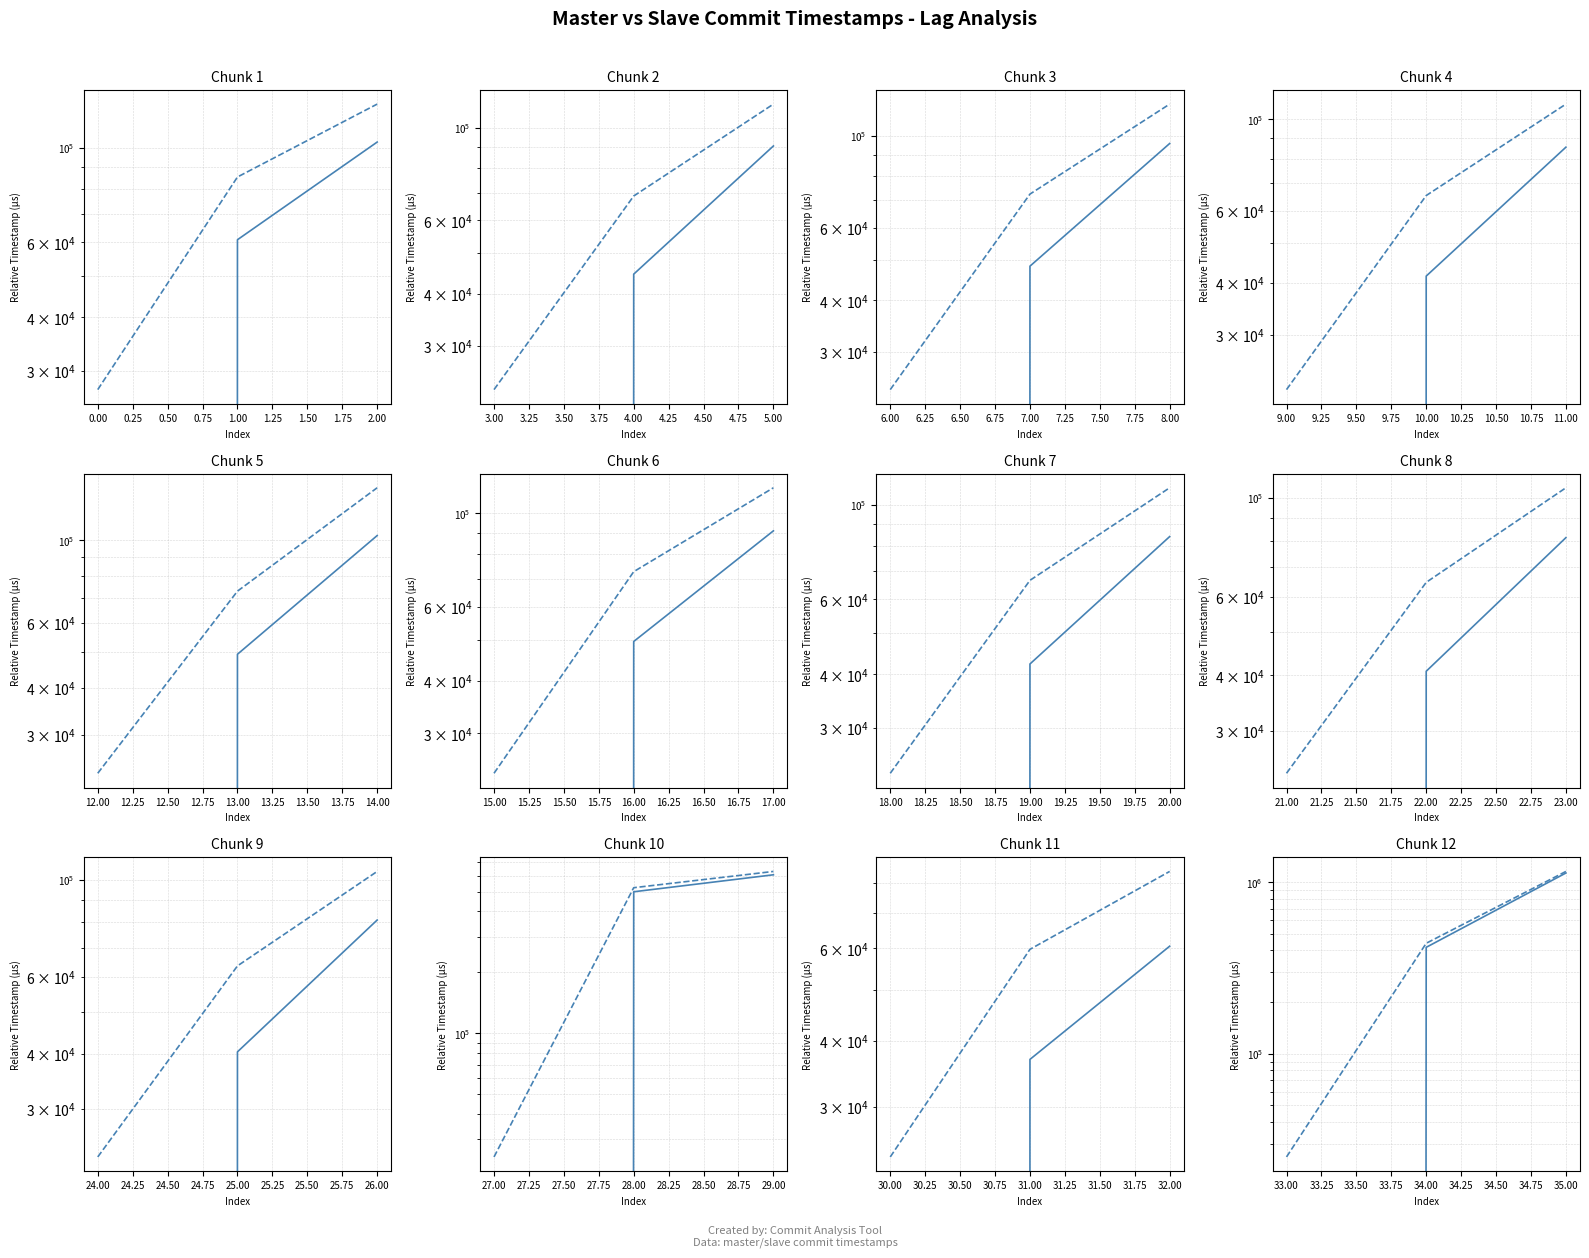

Which series changed the most between 33.00 and 34.00?

master_commit